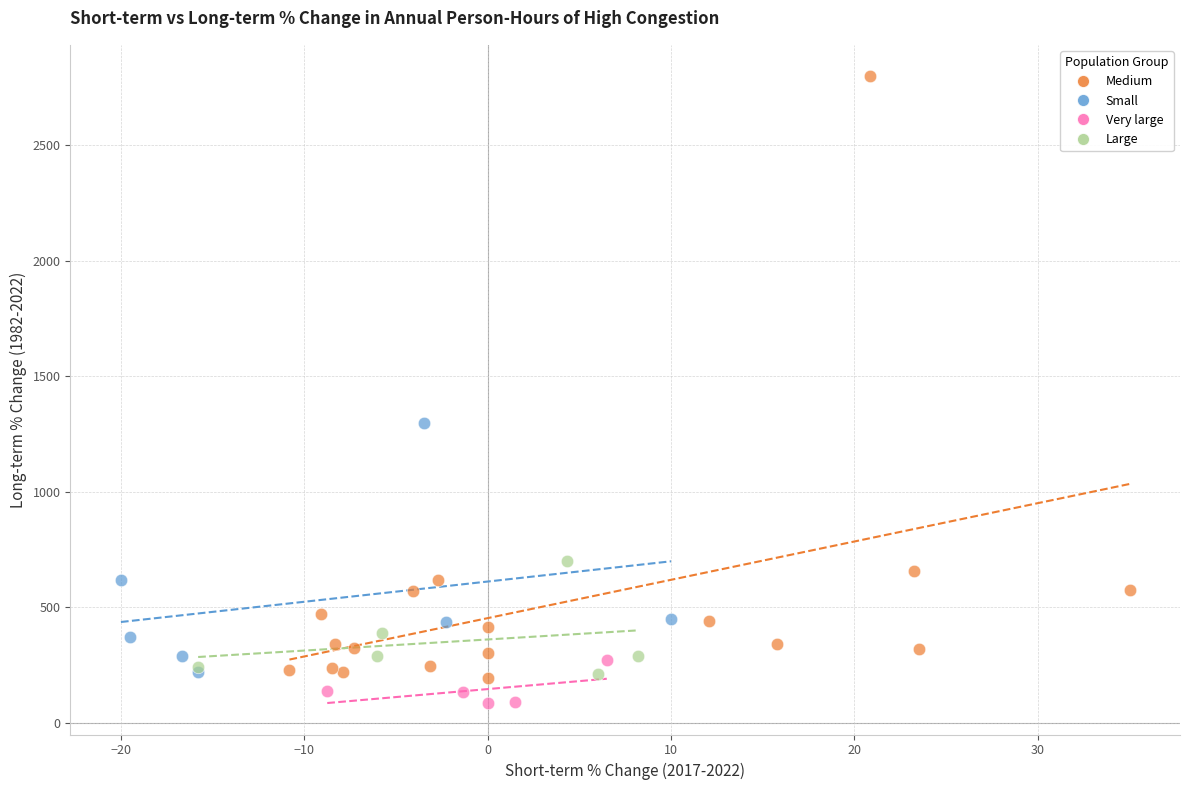

Which series has the widest spread of Y values?

Medium